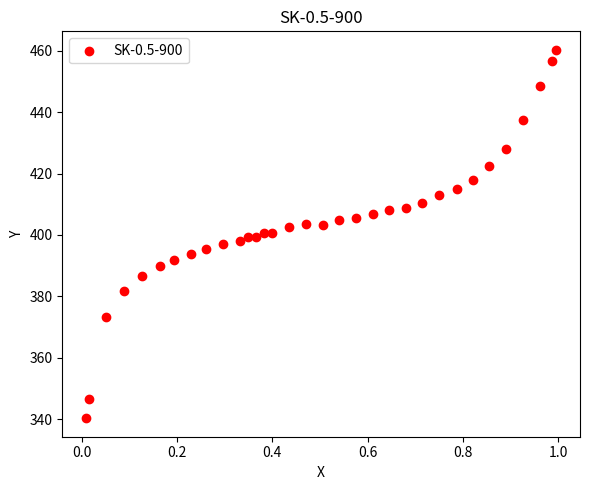

What is the range of X values (max minus min)?

1.0